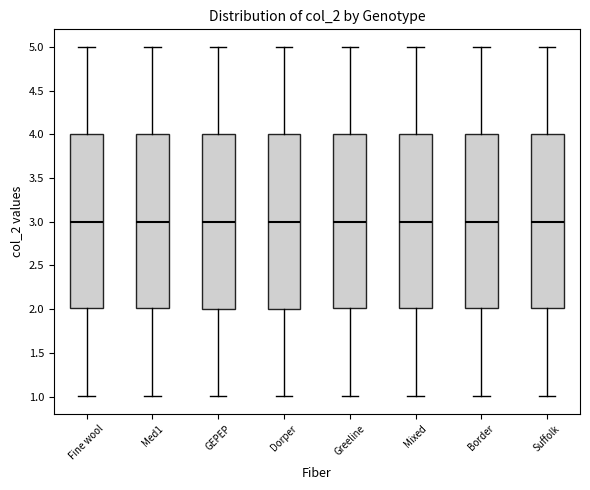

Where does the lower whisker of the box for Dorper end on the y-axis? The values are not printed on the chart, so give them approximately, as read against the axis.

1